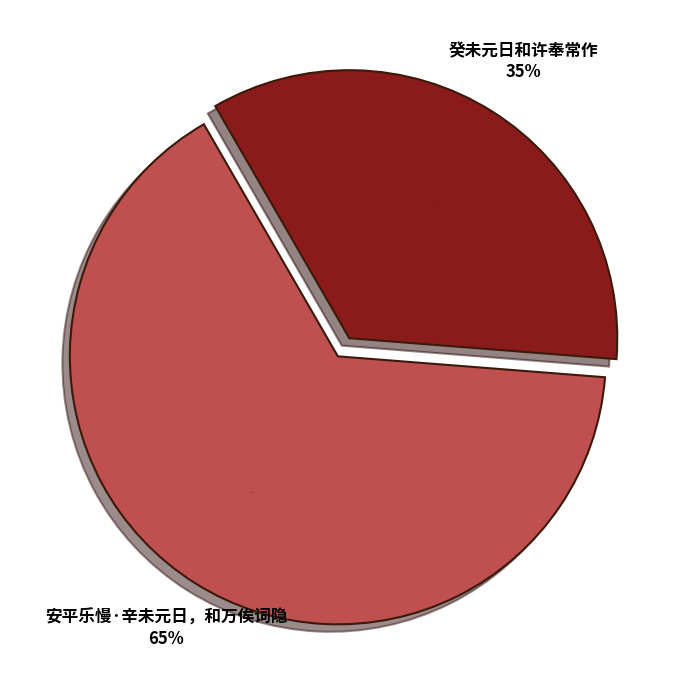

Between 安平乐慢·辛未元日，和万俟词隐 and 安平乐慢·辛未元日，和万俟词隐, which is larger?

安平乐慢·辛未元日，和万俟词隐